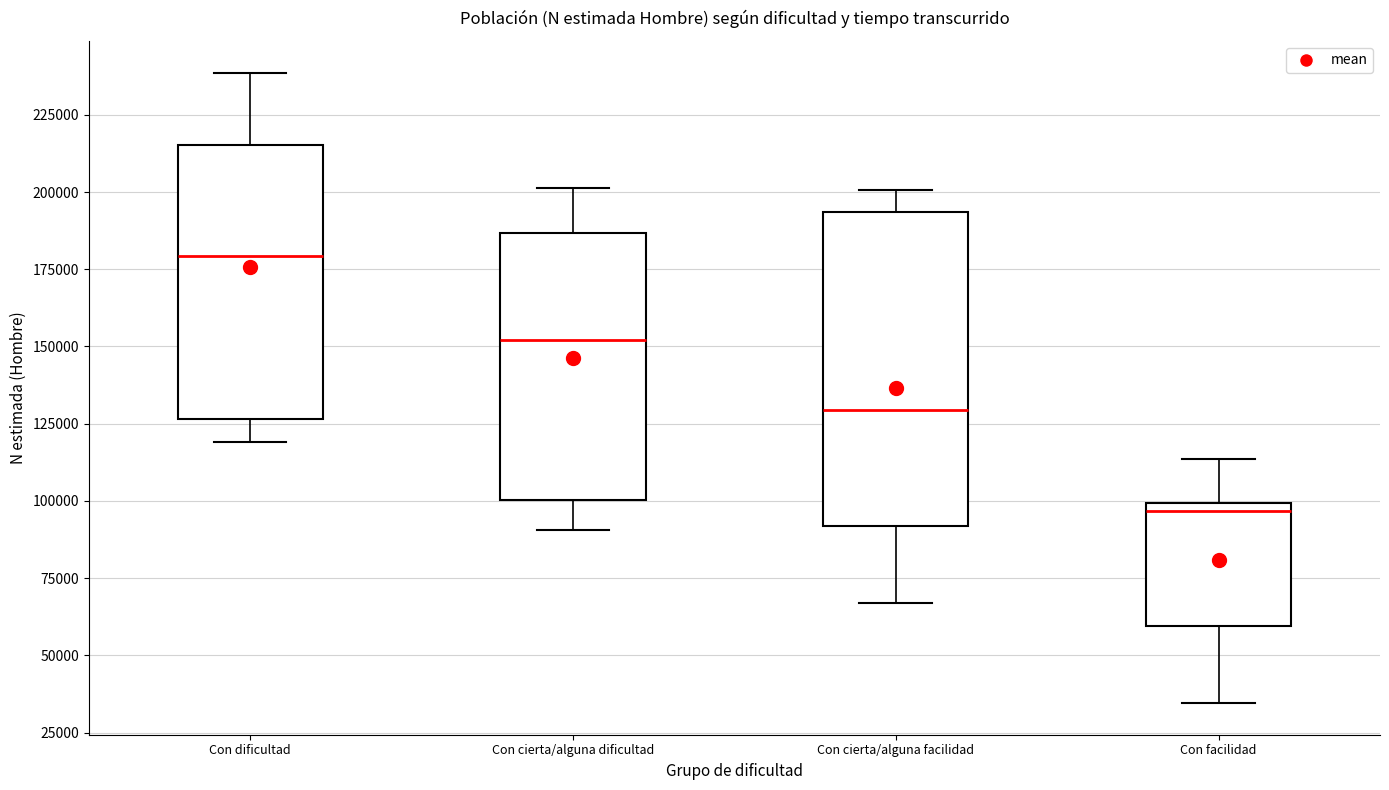

Which box has the highest median line?

Con dificultad